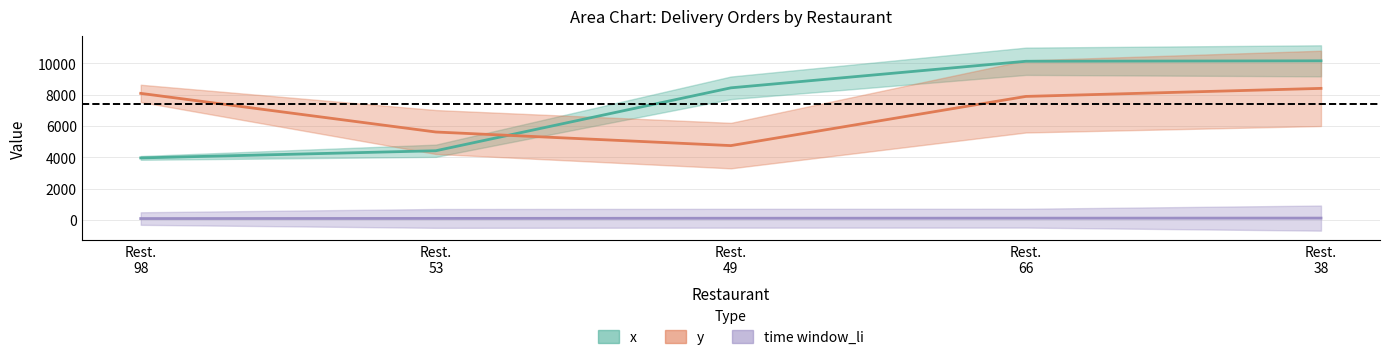

Does the chart display data point markers on the line(s)?

No